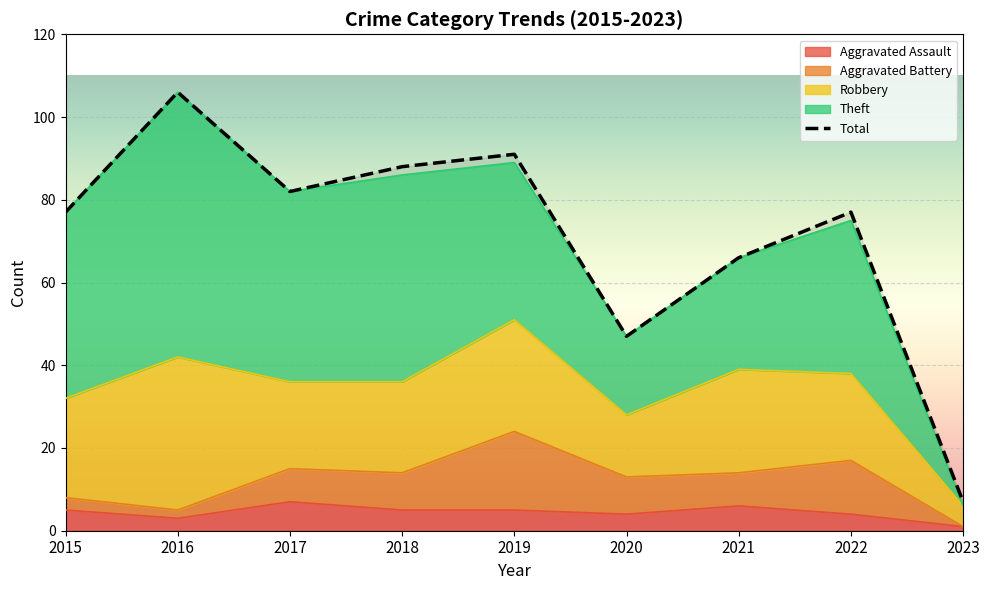

The value of Theft at 2018 is 85. True or false?

False